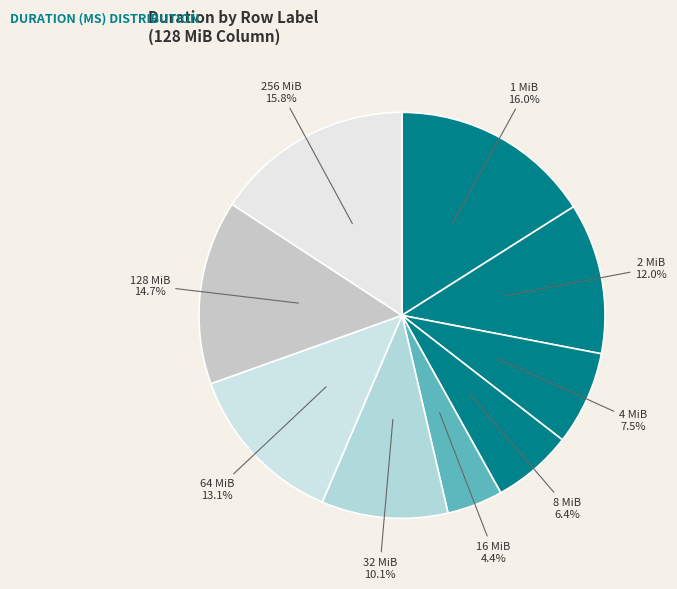

To the nearest percent, what is the difference between the largest and smallest slice percentages?

12%